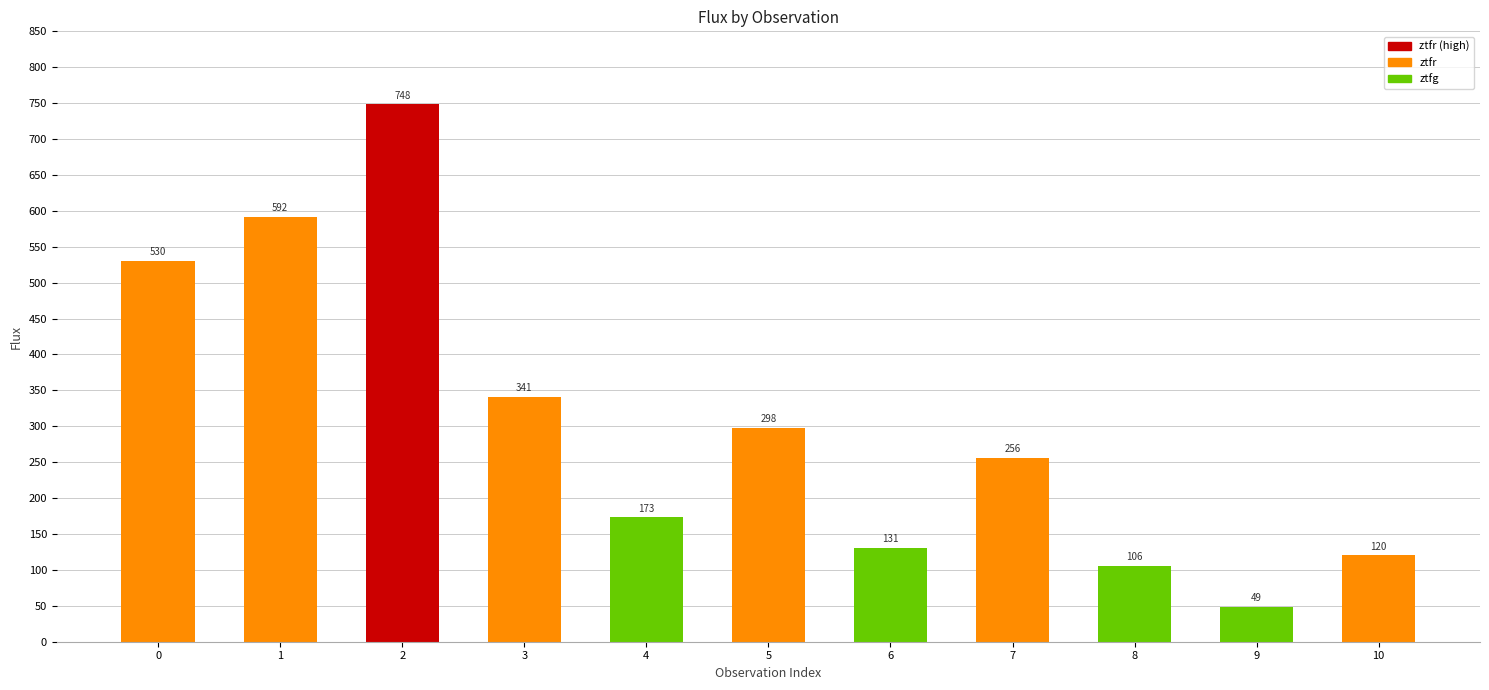

What is the greatest value displayed?

748.5